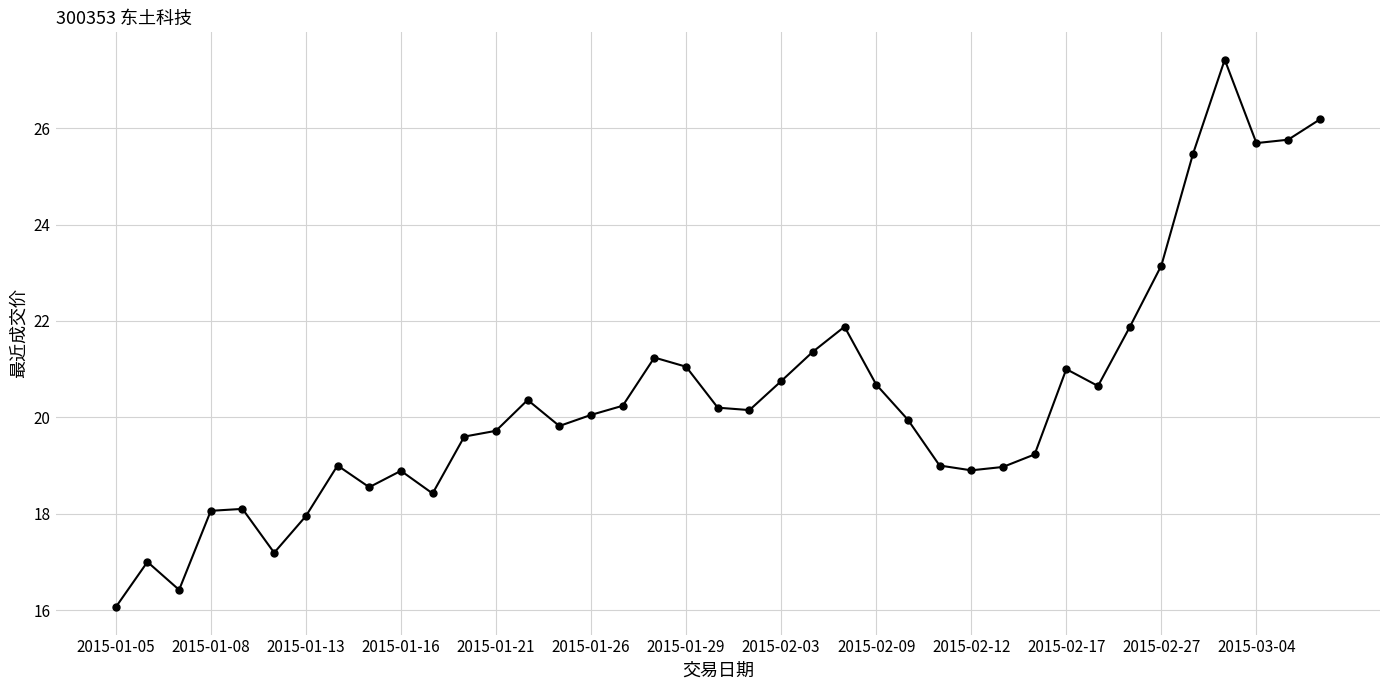

What is the difference between the maximum and second lowest values?

11.0